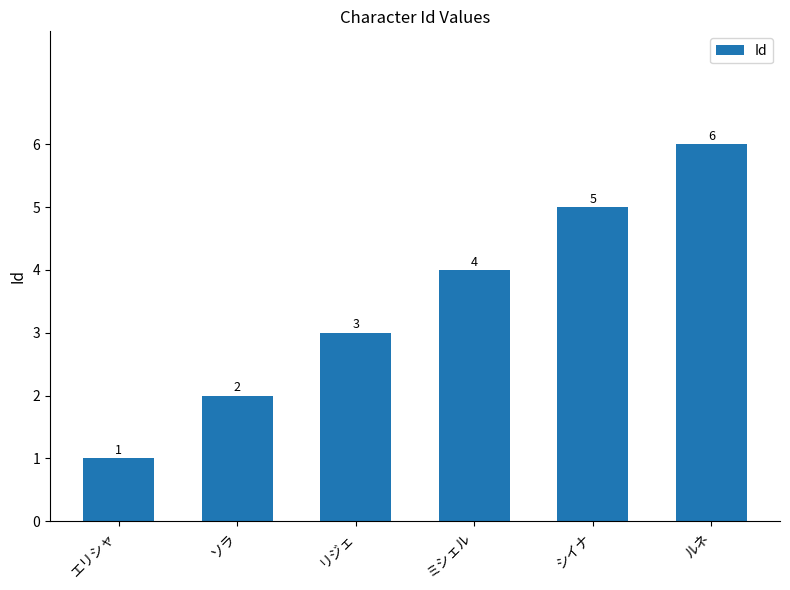

Count the number of data series in this chart.

1